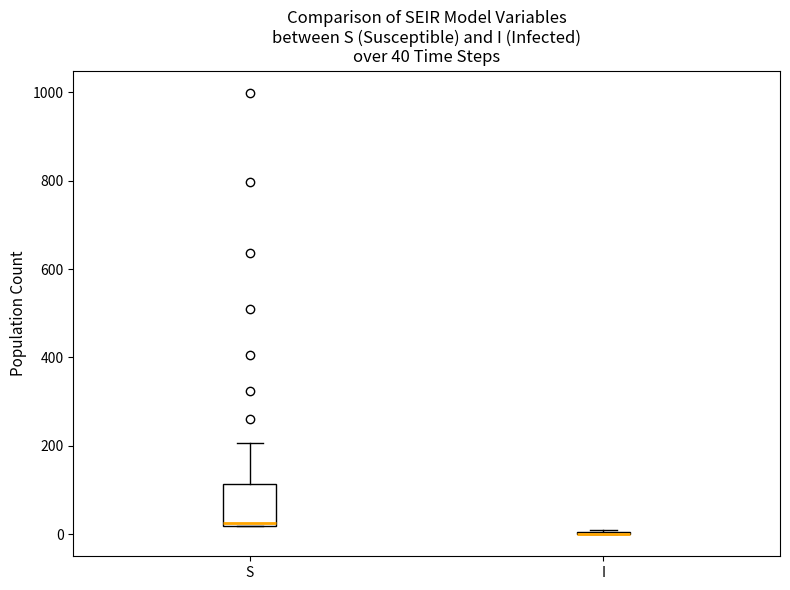

Comparing the boxes themselves (not the whiskers), which one is the tallest?

S